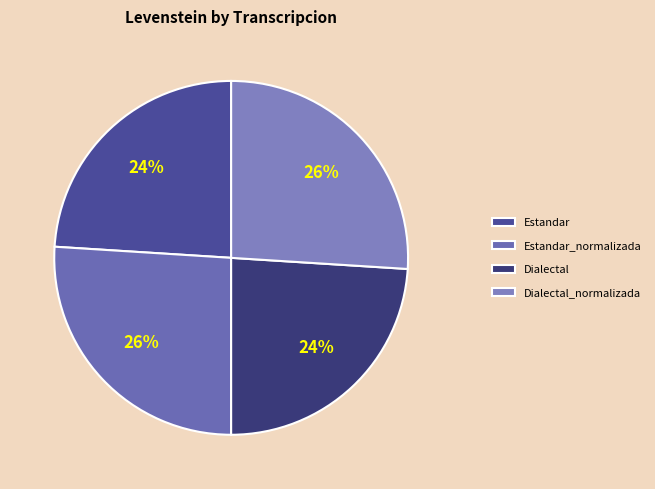

What portion of the pie excludes Dialectal_normalizada?

74.0%